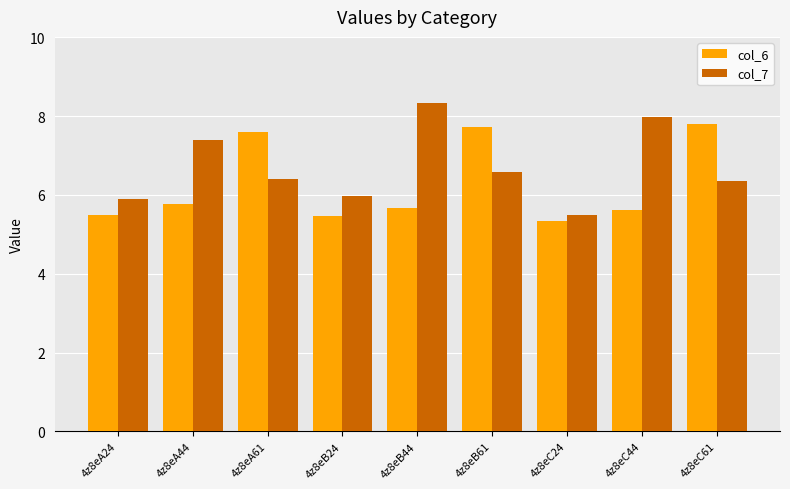

What is the lowest value of the col_7 series?

5.5